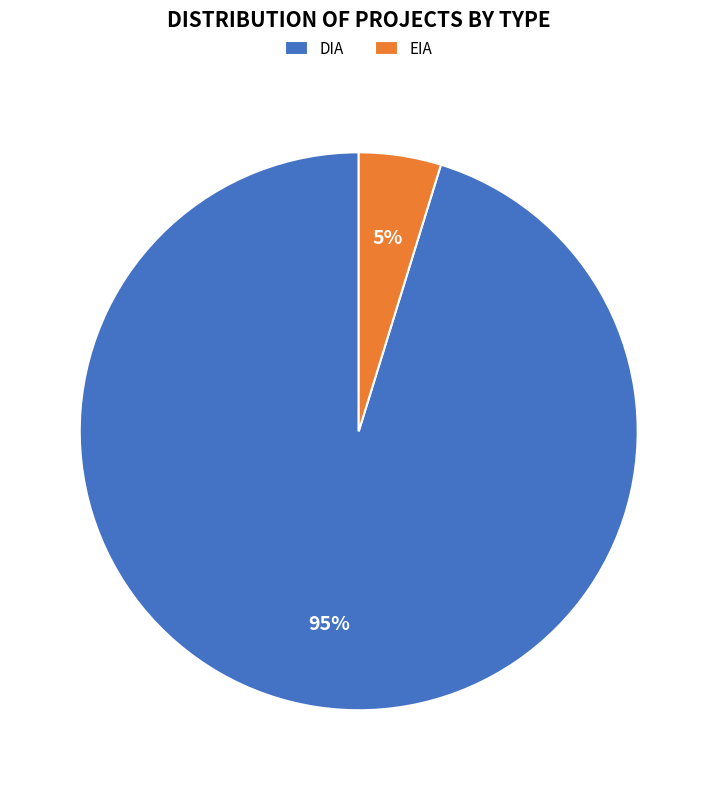

Is there any slice that represents more than half of the pie?

Yes